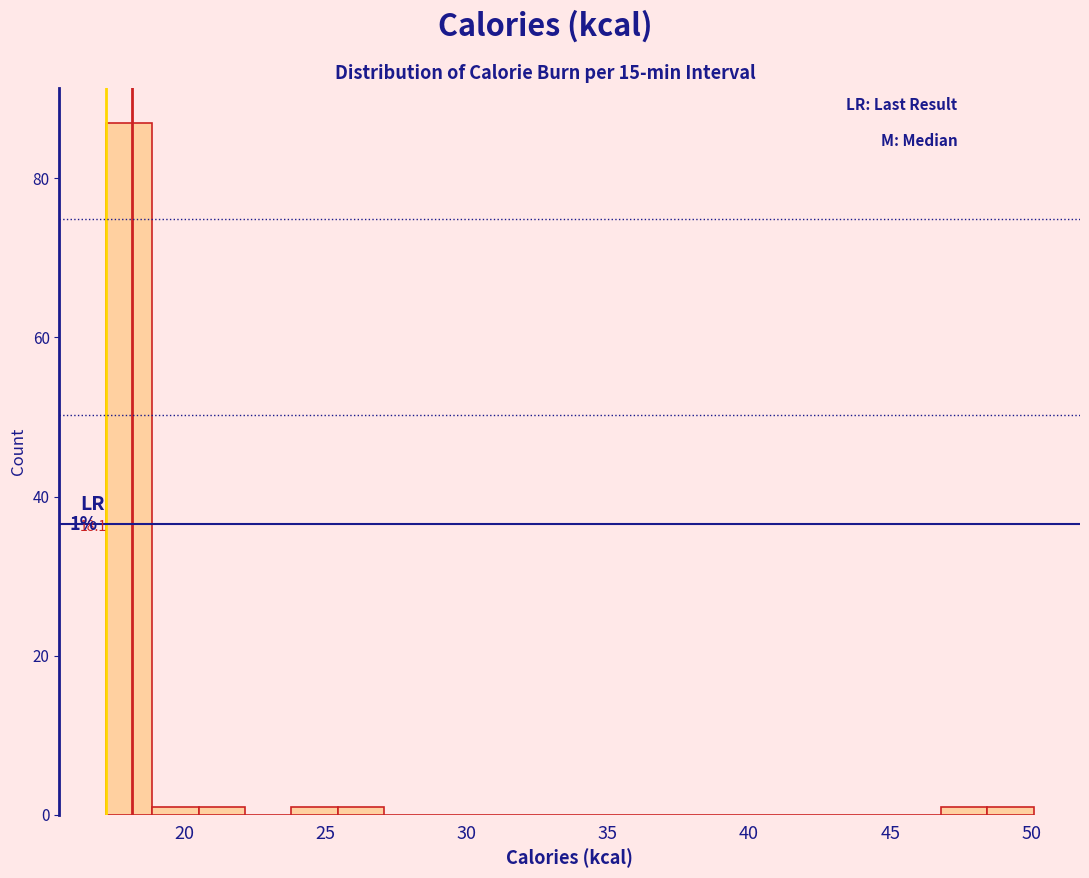

Read against the x-axis, roughly where is the centre of the tallest bar?

18.0